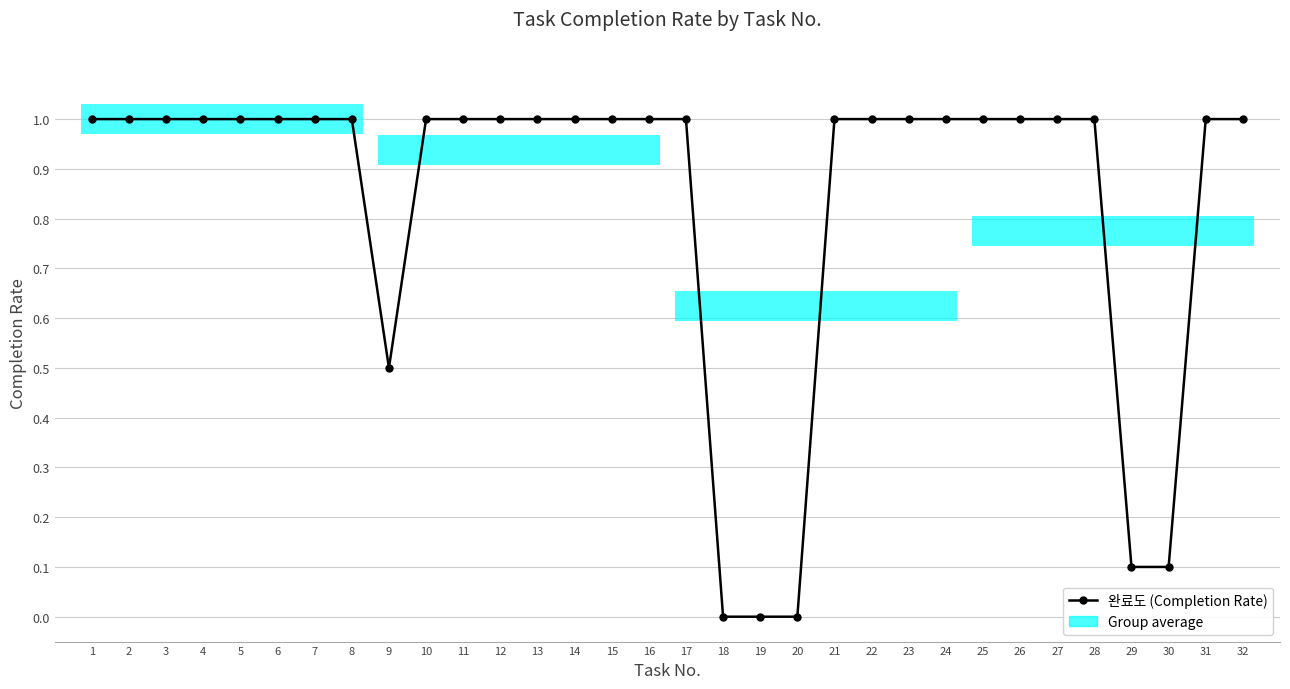

Is this an area chart (filled region under the line)?

No